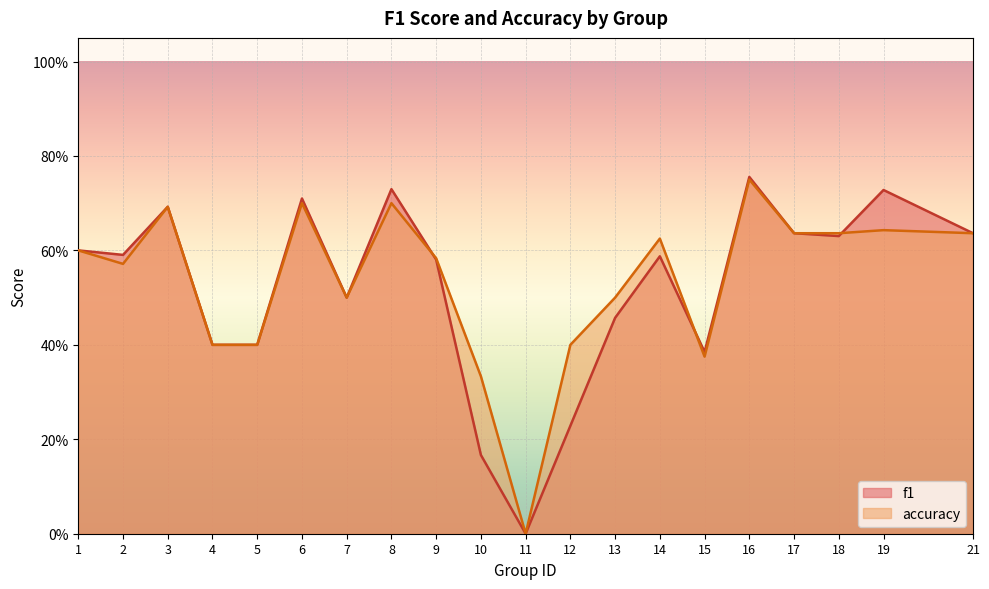

Which series ends up on top after the final intersection of accuracy and f1?

f1